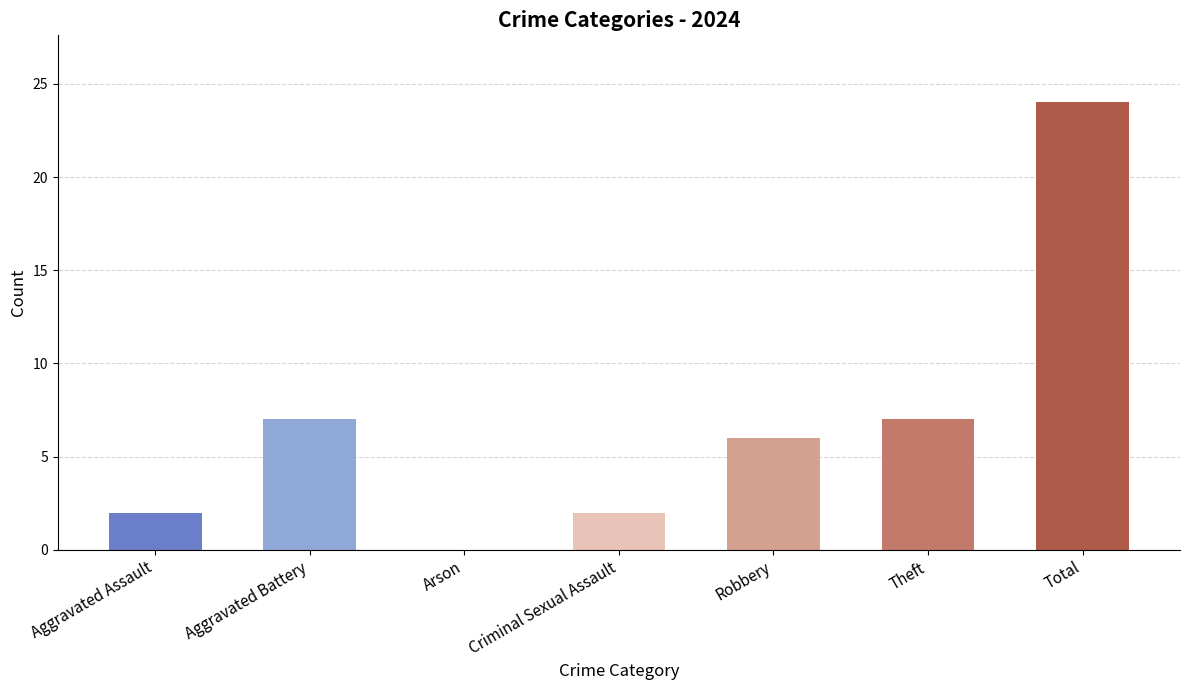

Reading left to right, extract all data points from this chart.

2	7	0	2	6	7	24